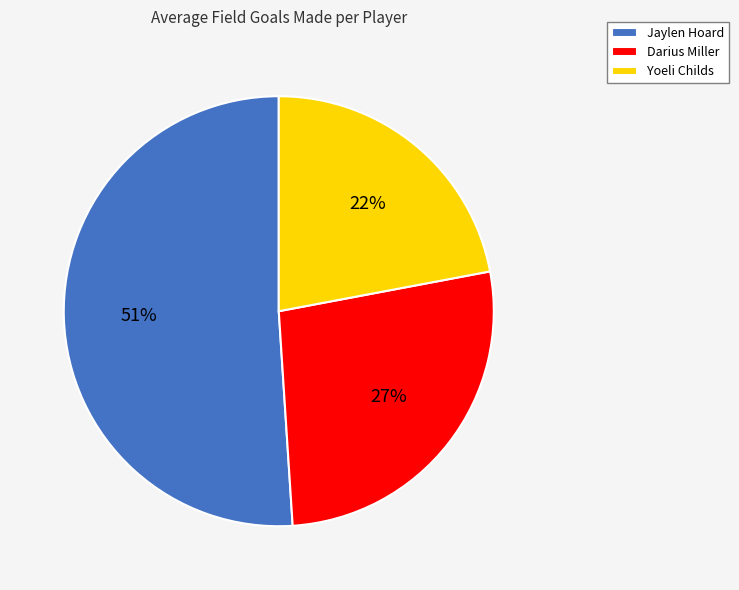

Which has a higher value, Darius Miller or Yoeli Childs?

Darius Miller